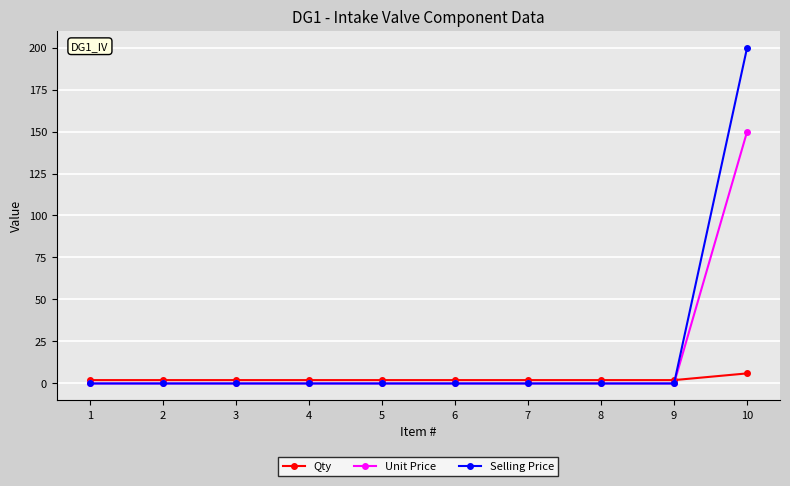

Which series has the largest total across all categories?

Selling Price